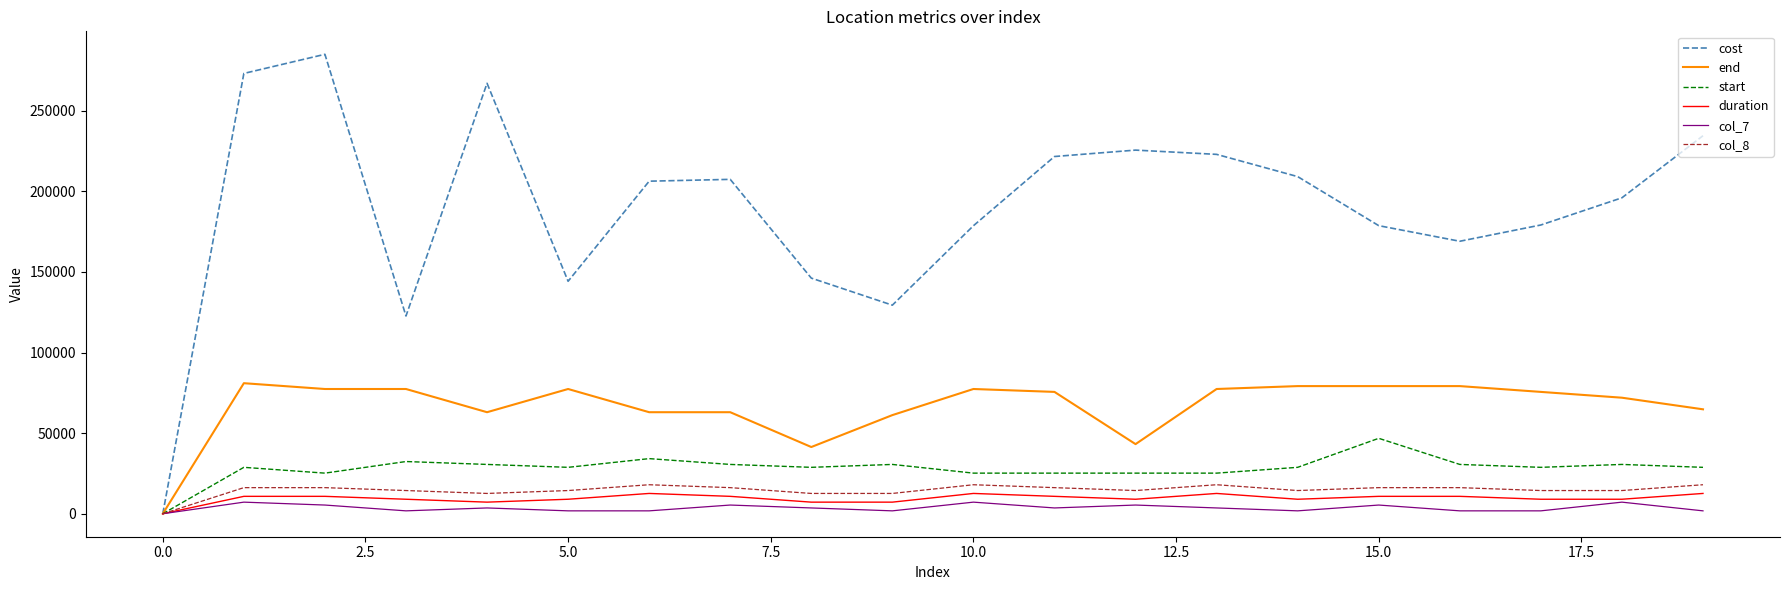

Which series has the largest total across all categories?

cost